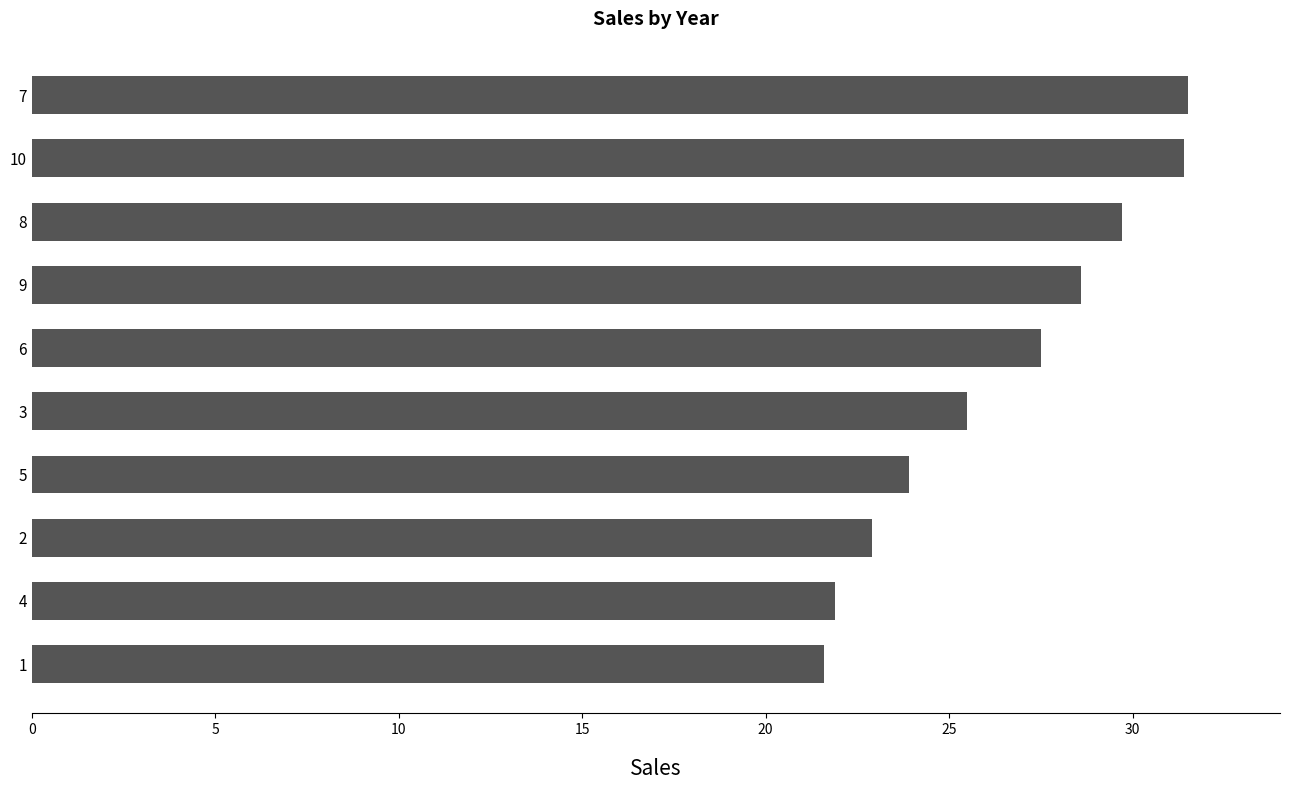

What is the label of the 7th bar from the bottom?

9